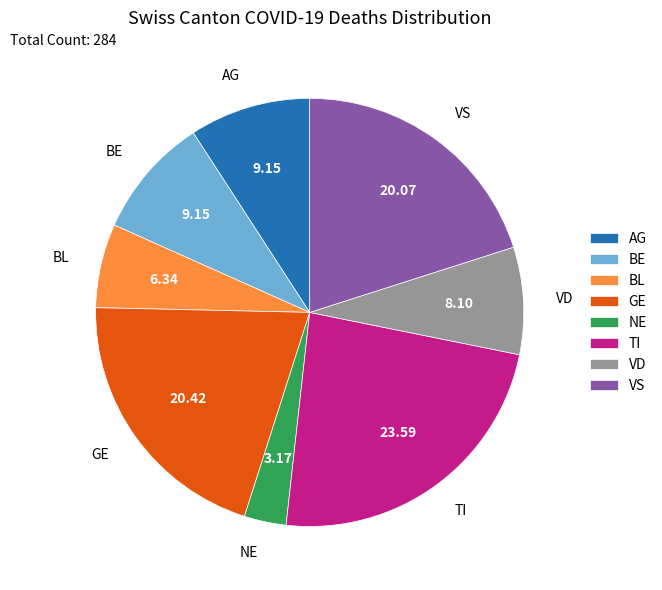

Which category has the biggest portion of the pie?

TI